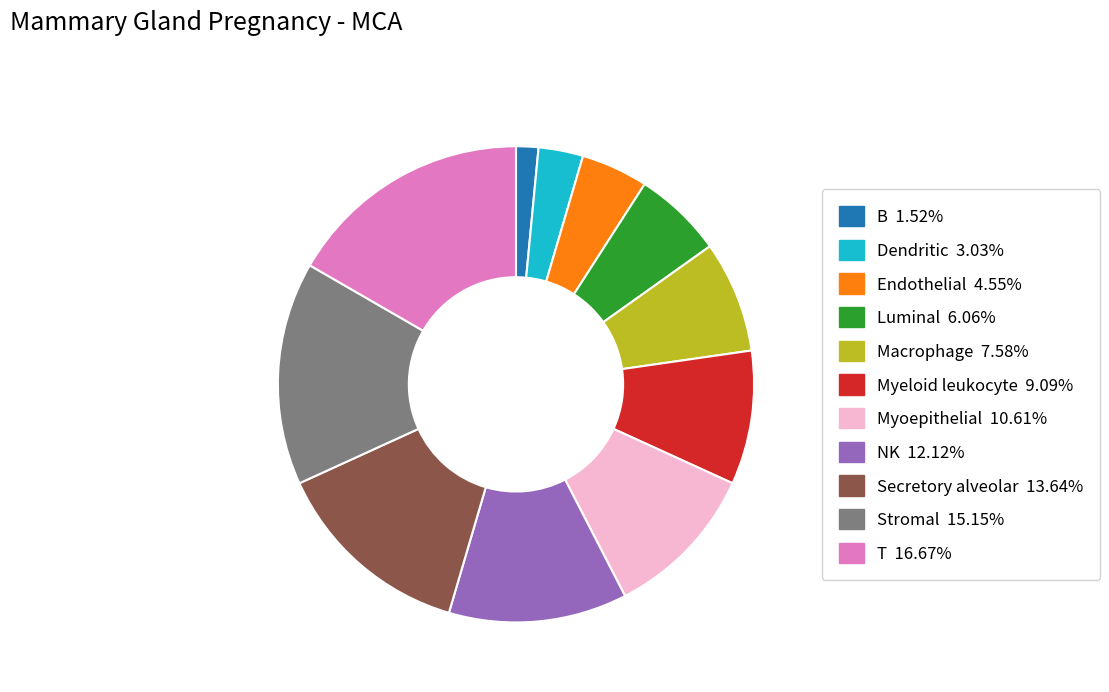

Rank the categories by value from highest to lowest.

T, Stromal, Secretory alveolar, NK, Myoepithelial, Myeloid leukocyte, Macrophage, Luminal, Endothelial, Dendritic, B